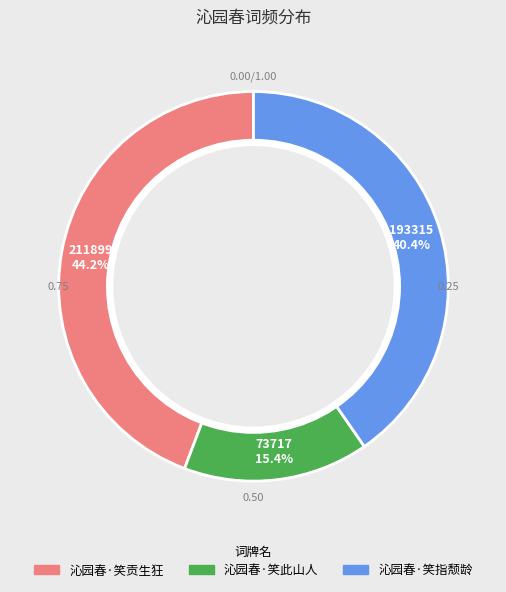

Is there any slice that represents more than half of the pie?

No